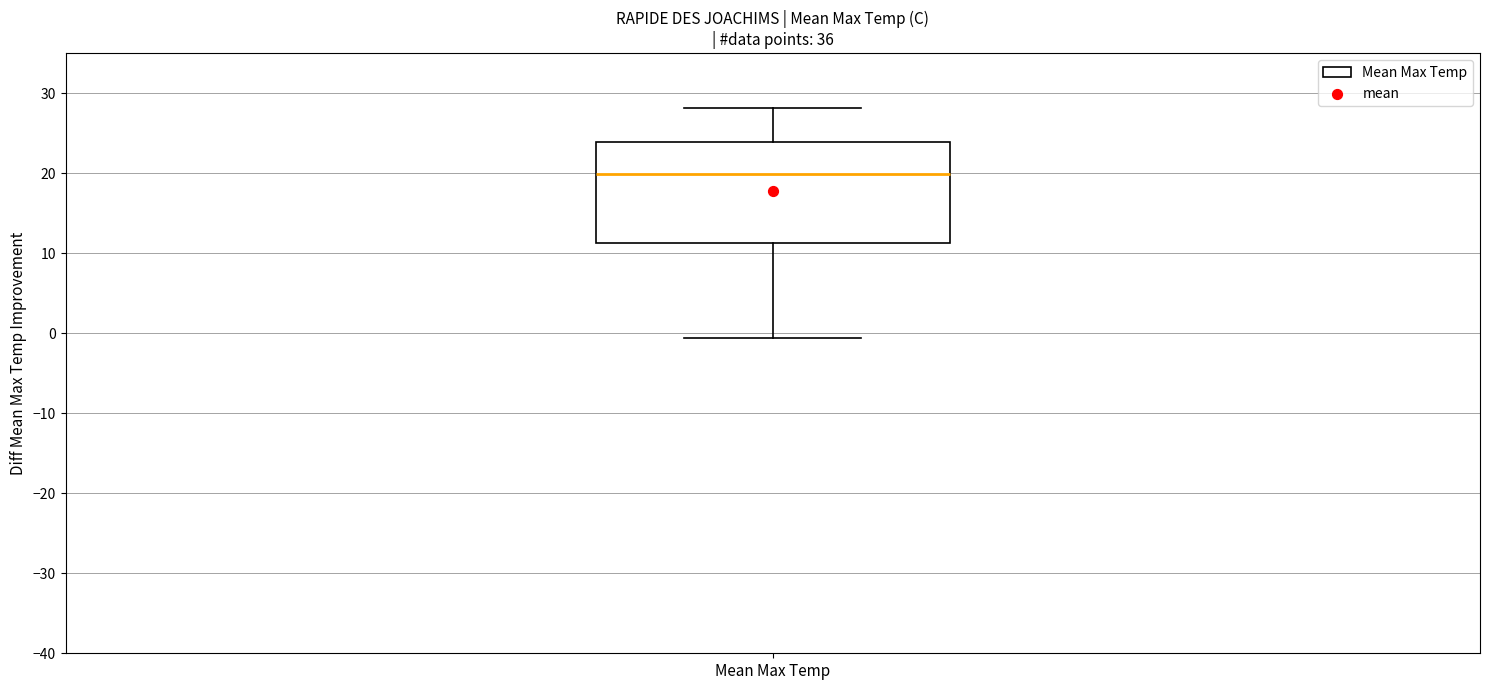

Read this box plot against the y-axis: the position of the median line, the range covered by the box, and the ends of both whiskers. The values are not printed on the chart, so give them approximately, as read against the axis.

median 20, box 11 to 24, whiskers -1 to 28